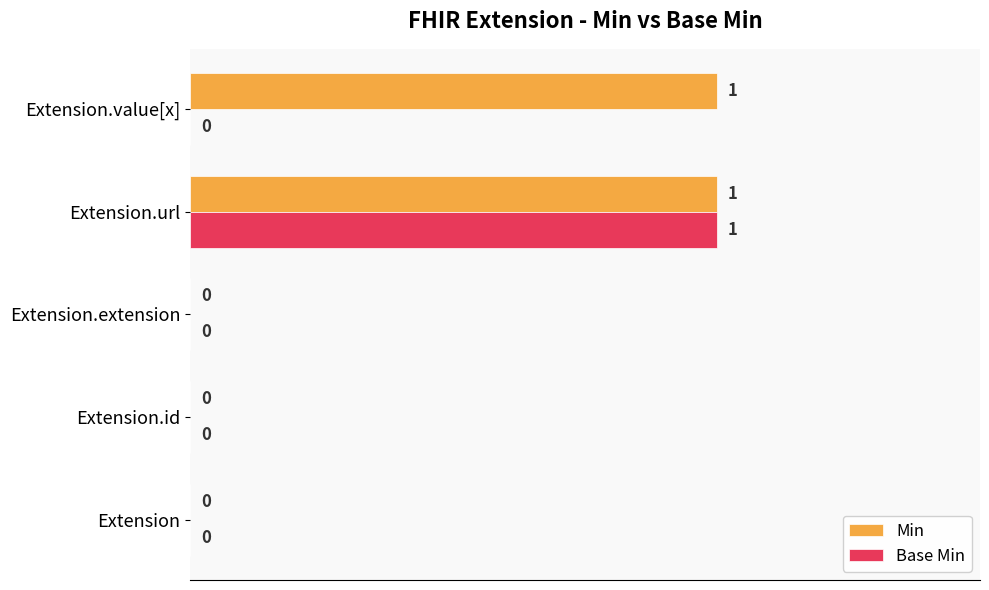

Is it true that Min equals 0 at Extension?

True